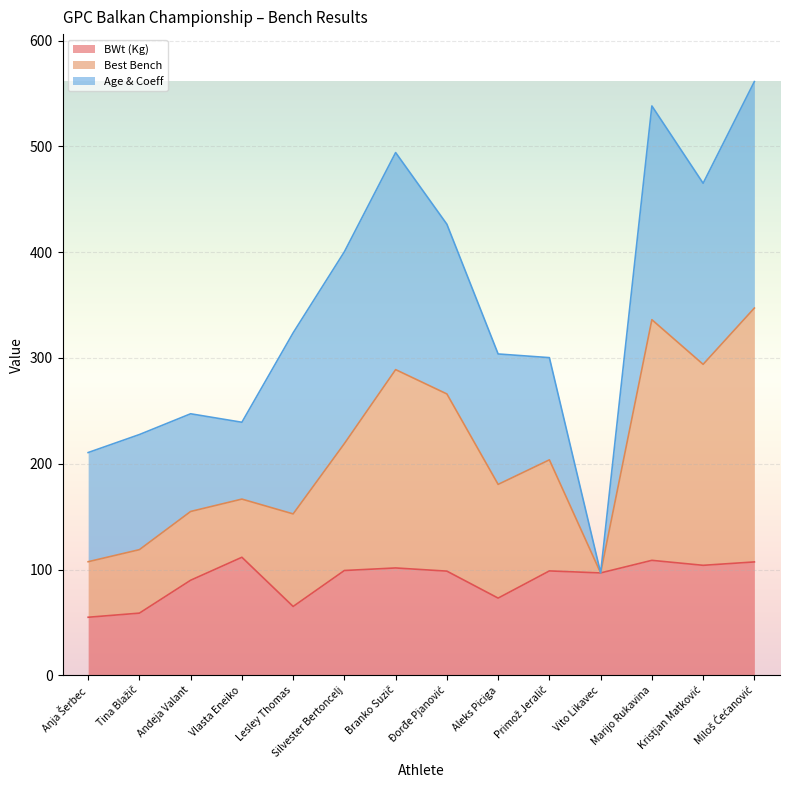

Does the chart display data point markers on the line(s)?

No